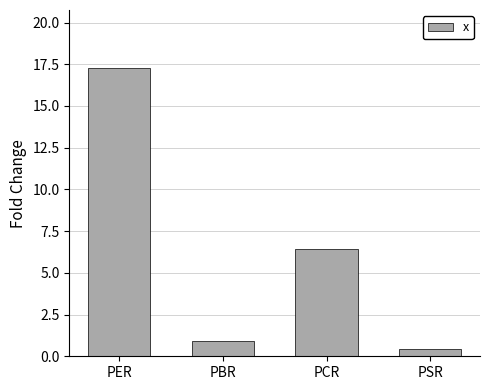

Reading left to right, what are all the values shown in this chart?

17.3	0.9	6.4	0.4